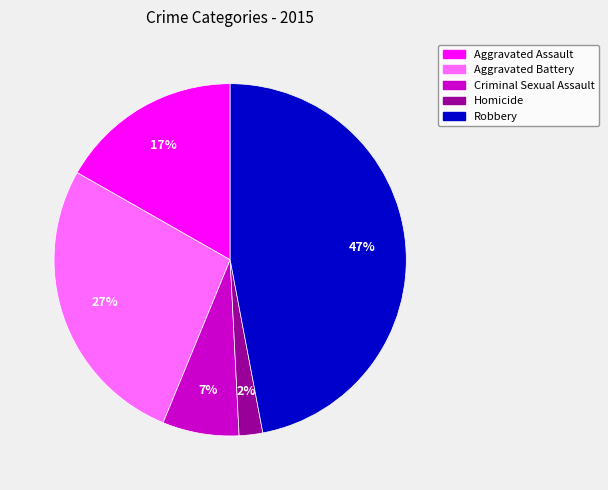

To the nearest percent, what portion does Robbery represent?

47%